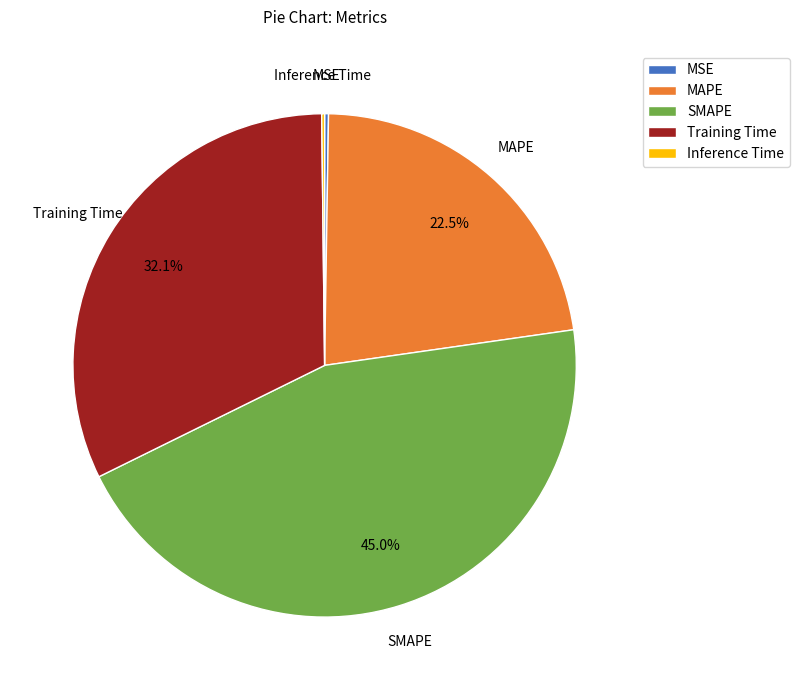

Which has a higher value, Training Time or MAPE?

Training Time